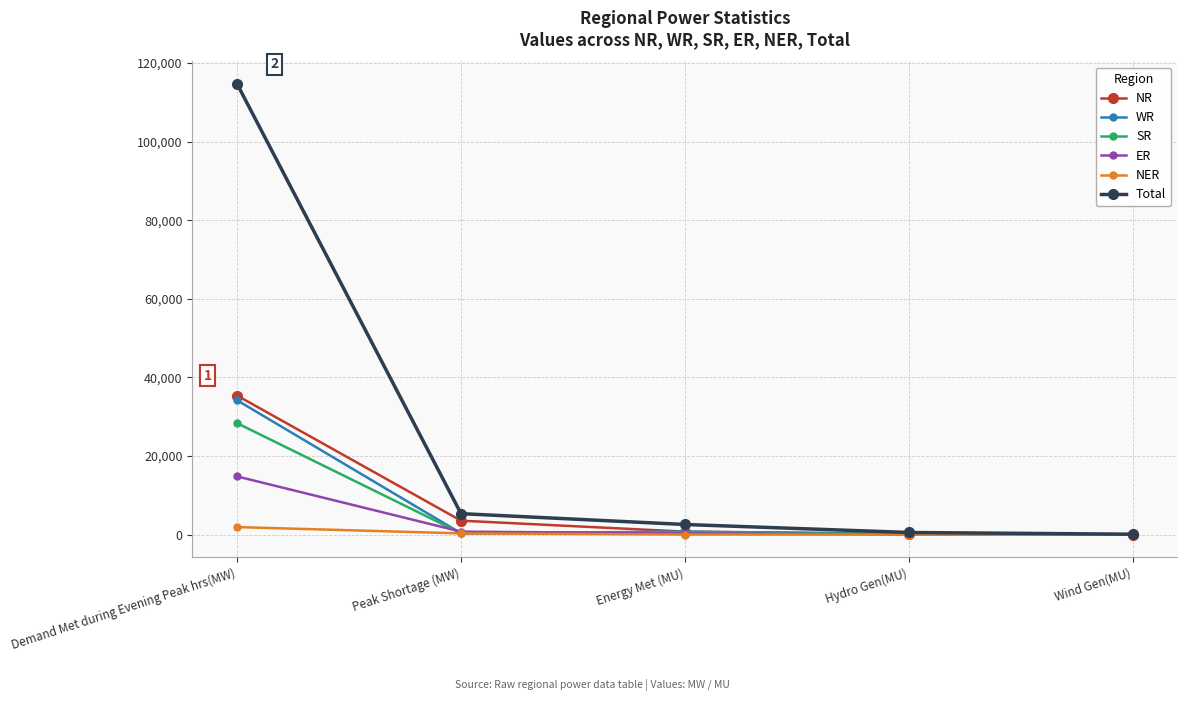

Is this an area chart (filled region under the line)?

No